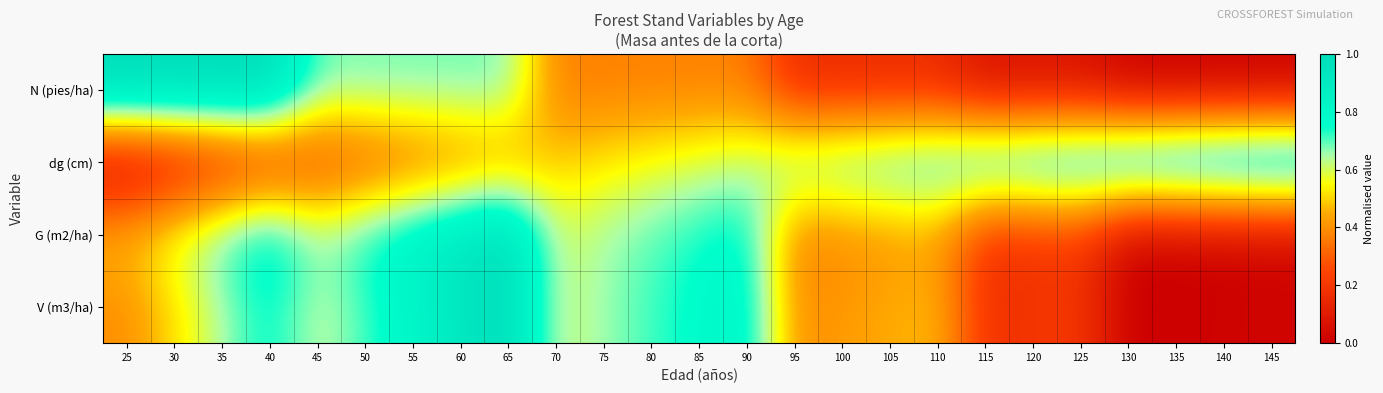

At how many categories does at least one series exceed 0?

25